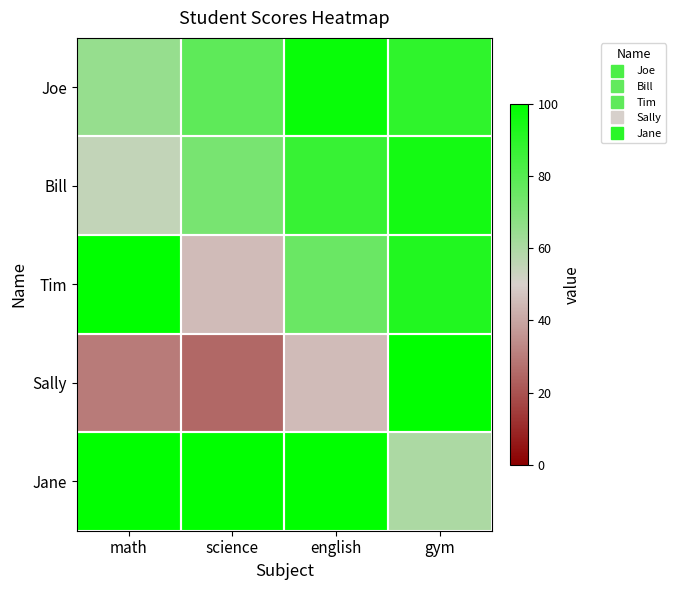

Between science and english, which series saw the biggest shift?

Tim